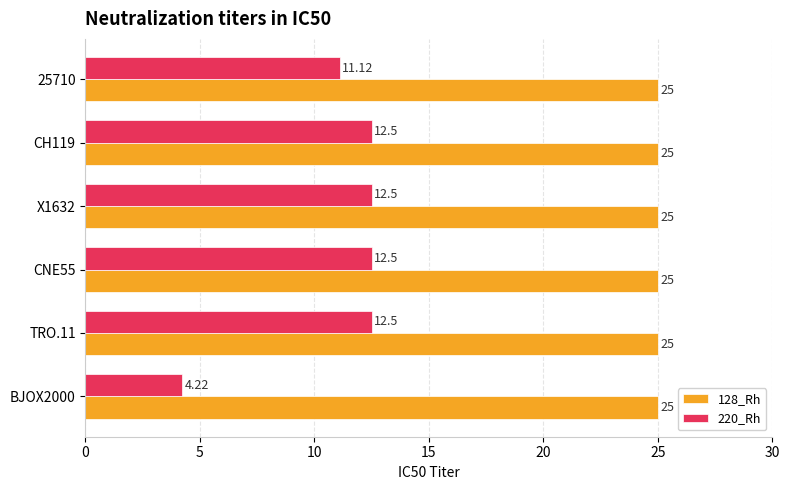

Which series has the largest range (max minus min)?

220_Rh